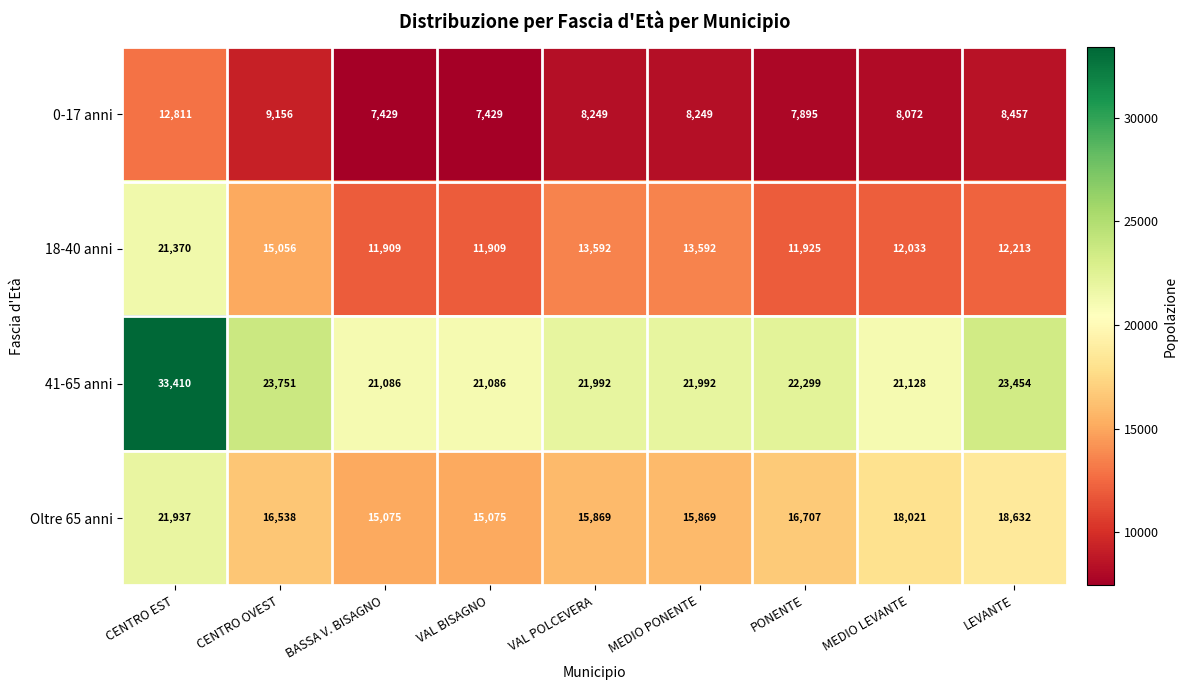

What is the spread (max minus min) of values at VAL BISAGNO?

13657